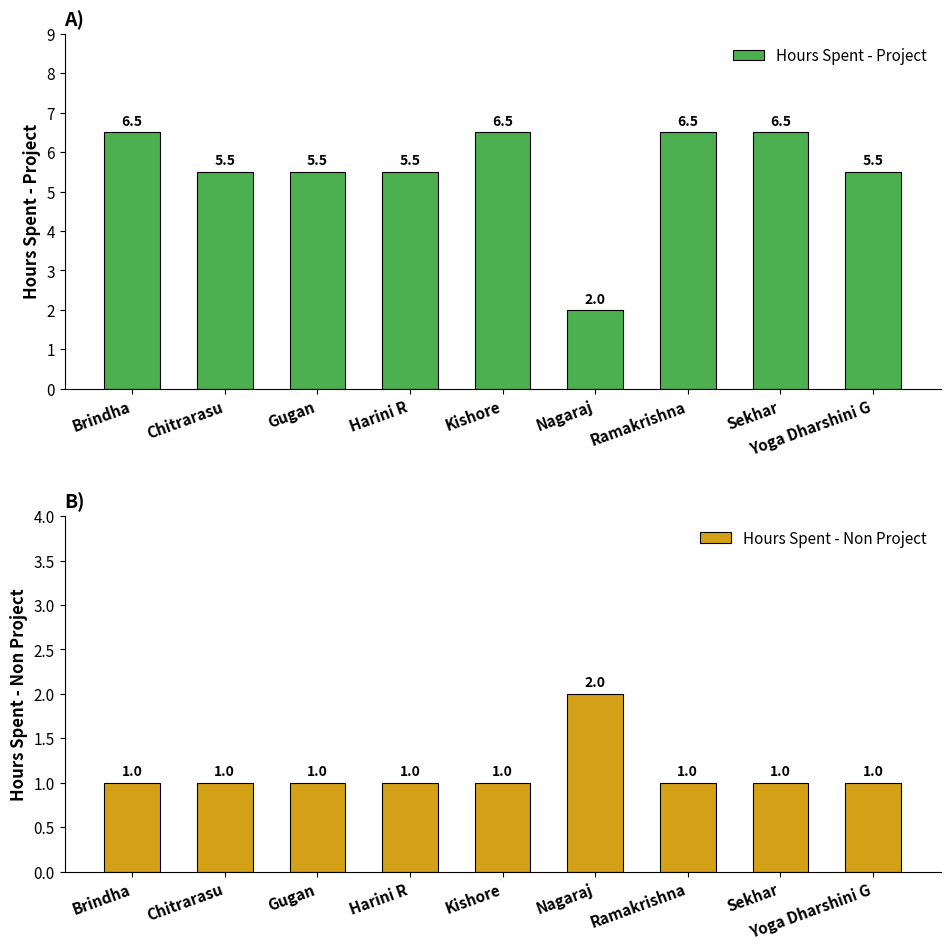

What is the total value across all series at Chitrarasu?

6.5